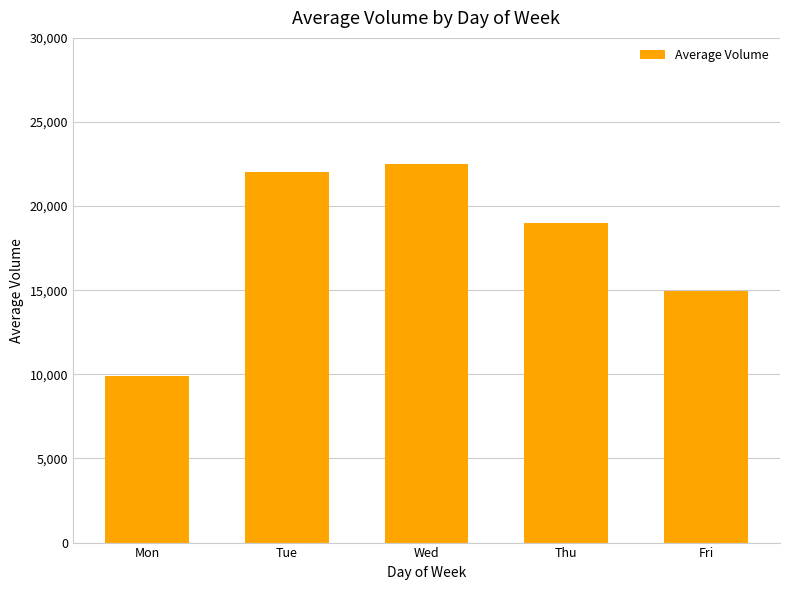

At which label does the data first exceed 19011?

Tue